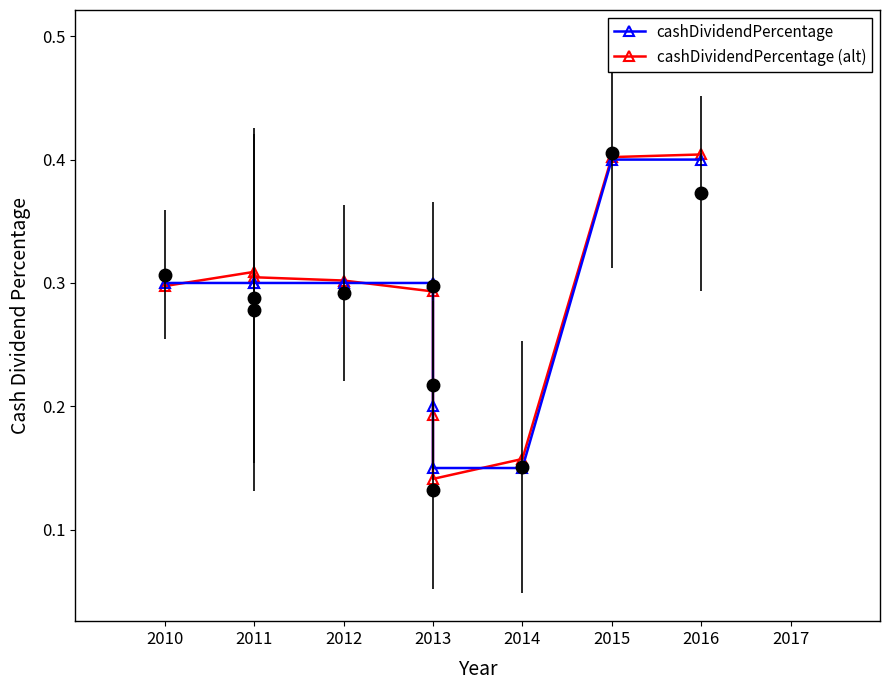

What is the label of the 9th point from the right?

2011